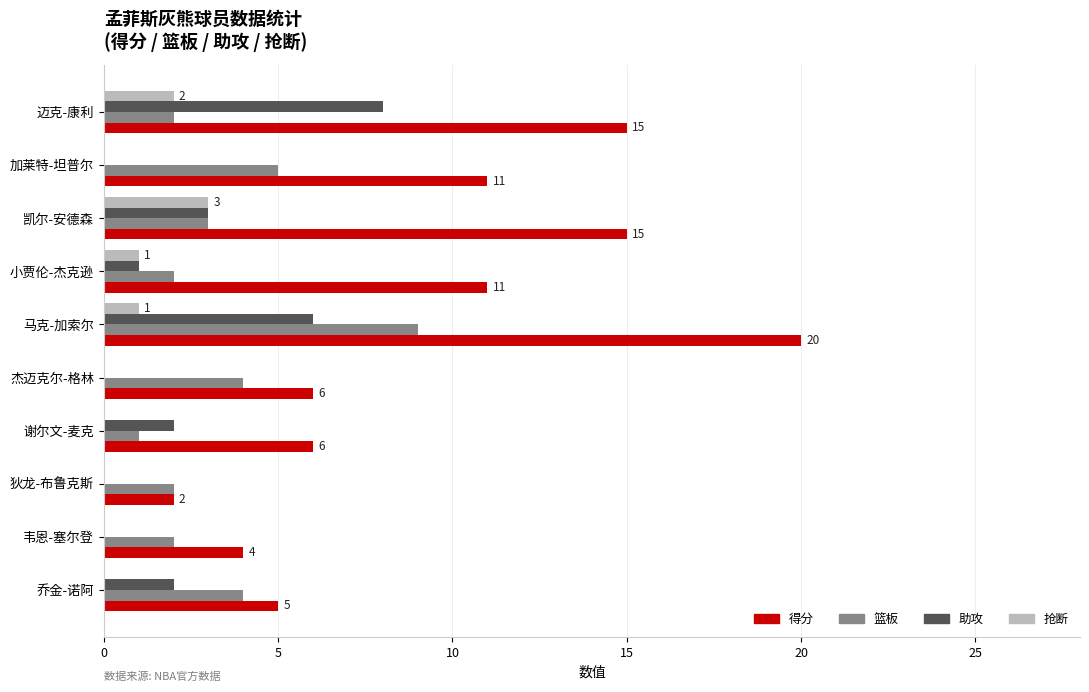

Which series changed the most between 凯尔-安德森 and 韦恩-塞尔登?

得分